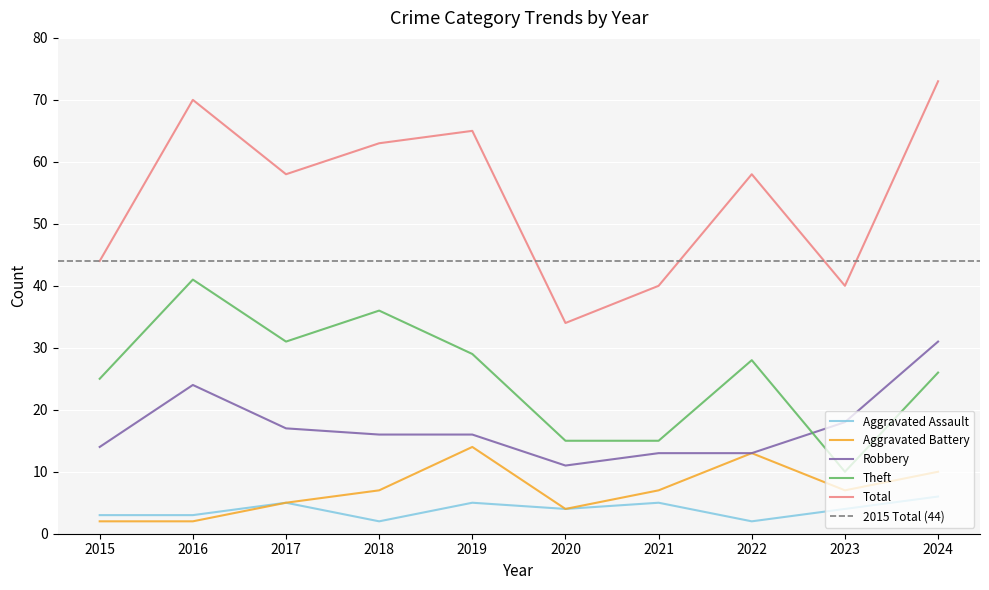

What are all the series names shown in the legend?

Aggravated Assault, Aggravated Battery, Robbery, Theft, Total